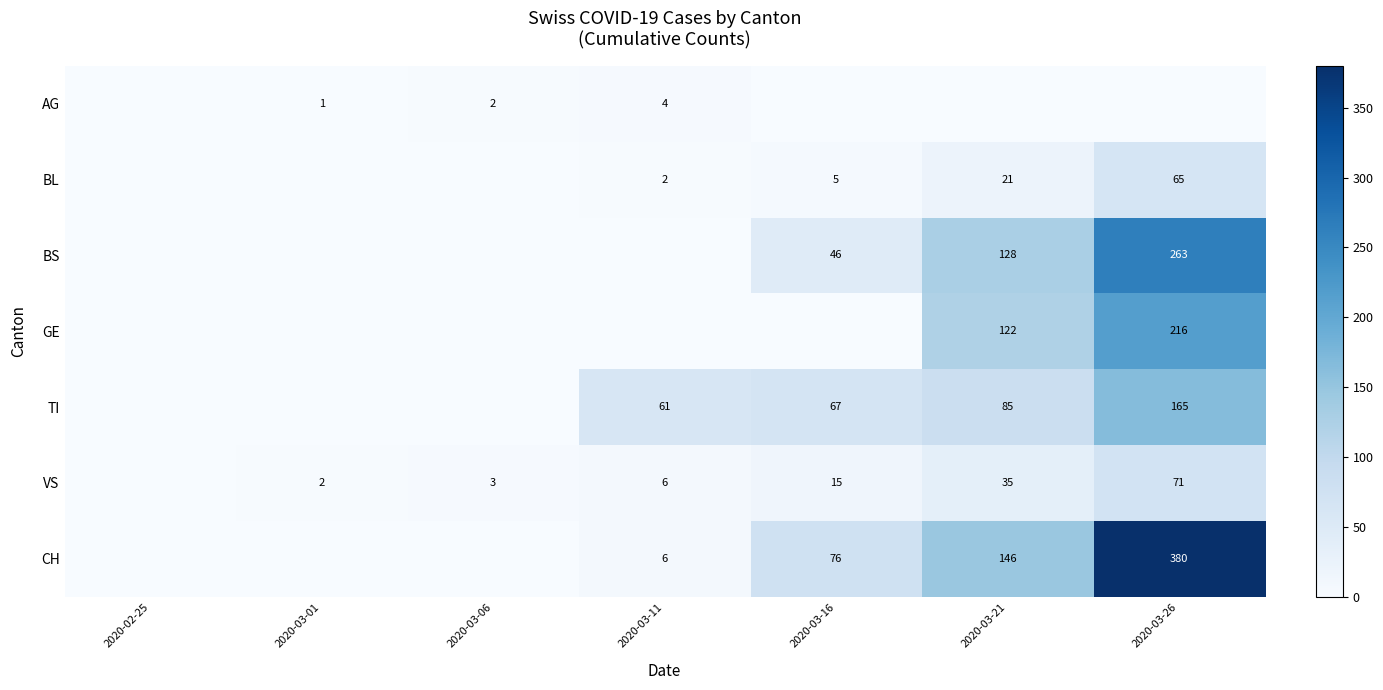

Is it true that AG equals 3 at 2020-03-06?

False